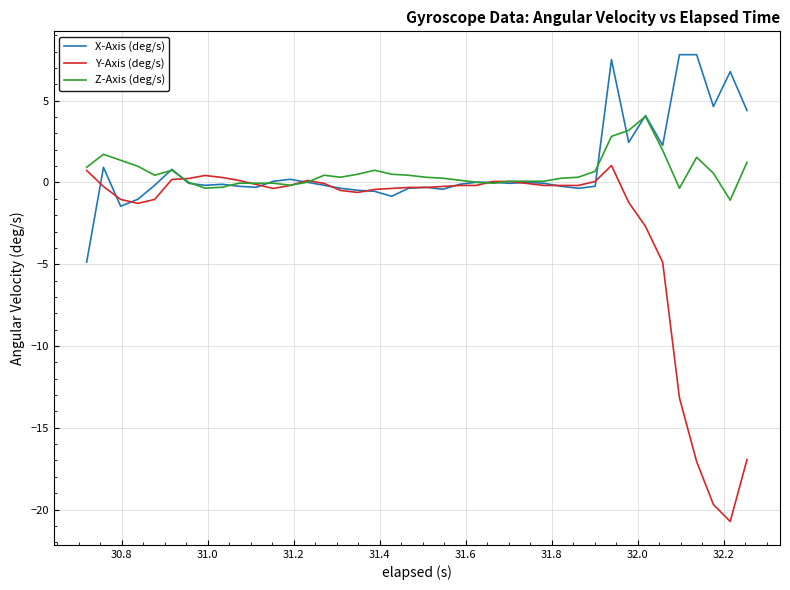

Is this an area chart (filled region under the line)?

No